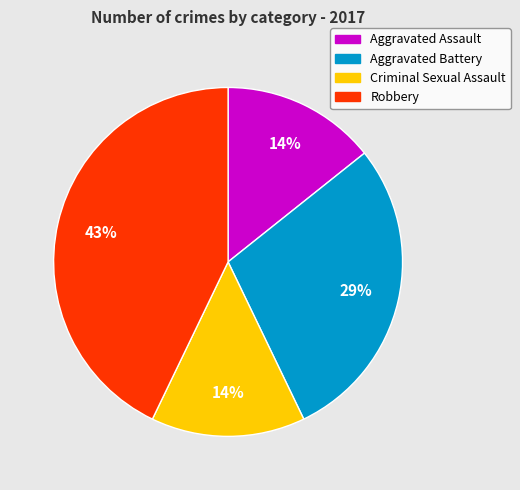

Is there any slice that represents more than half of the pie?

No